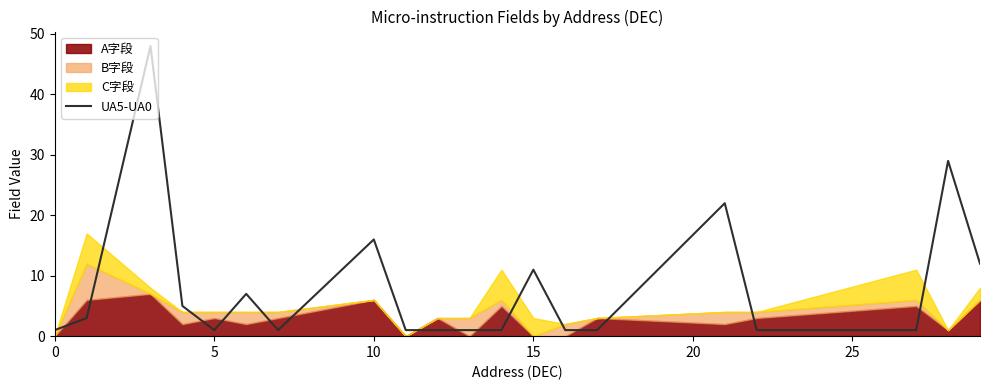

What is the difference between the second highest and minimum values?

28